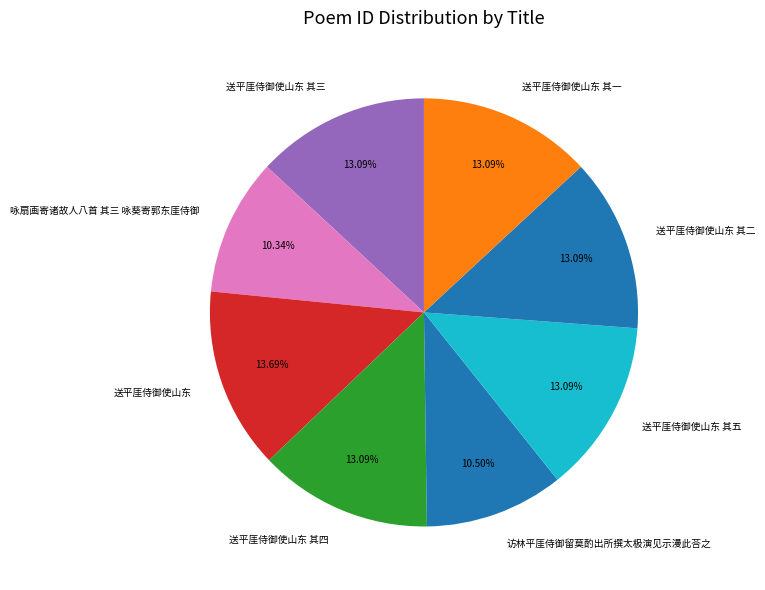

Combined, do 送平厓侍御使山东 其三 and 送平厓侍御使山东 其一 account for over 50%?

No